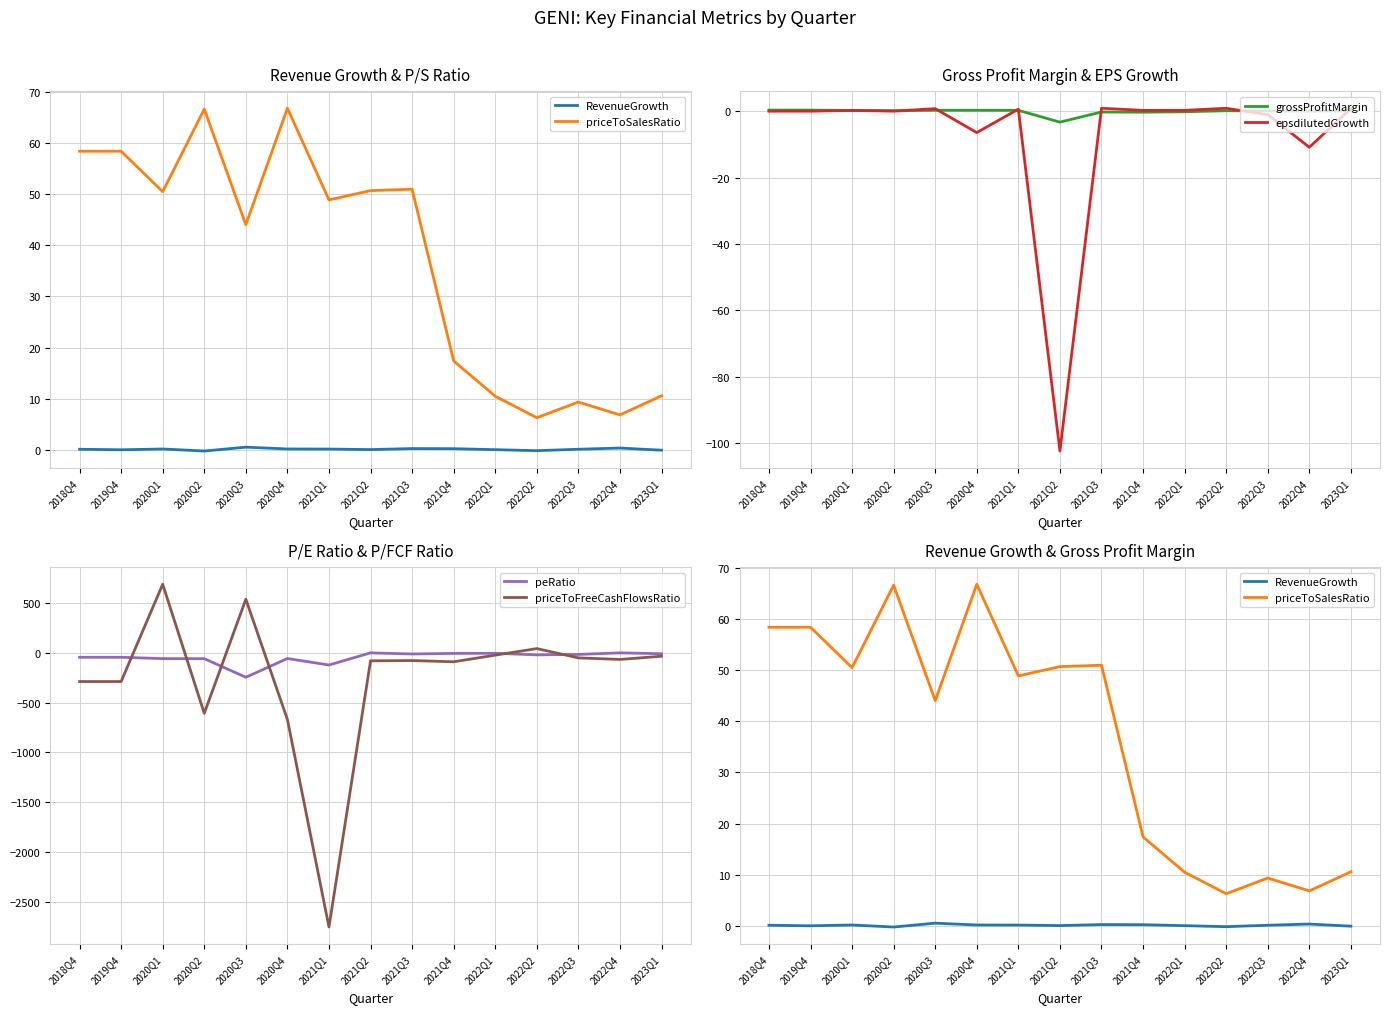

What is the sum of all grossProfitMargin values?

-1.9